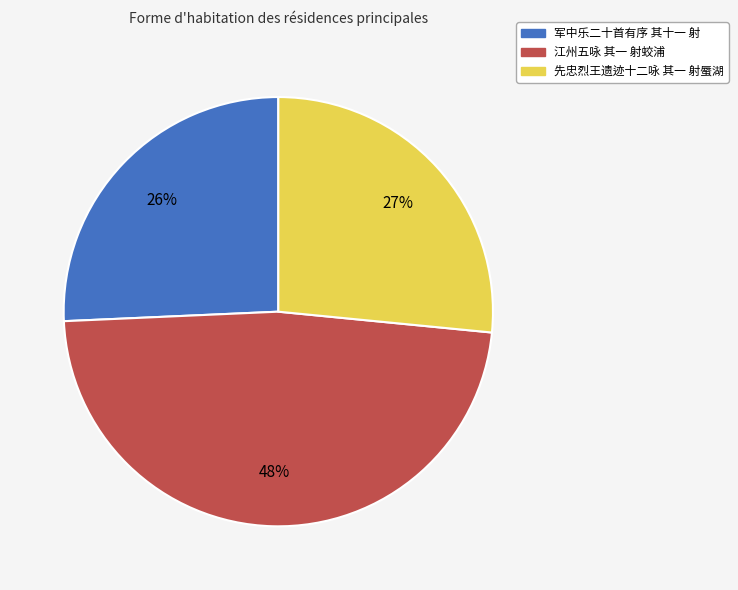

What percentage is the 军中乐二十首有序 其十一 射 slice, to the nearest percent?

26%